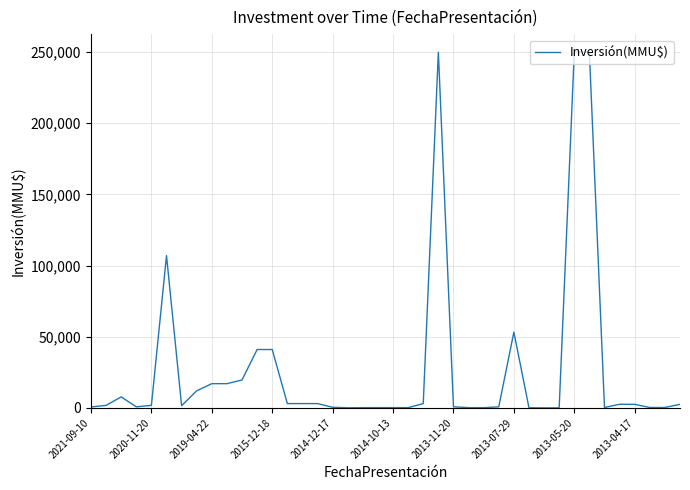

What is the difference between the maximum and minimum values?

250000